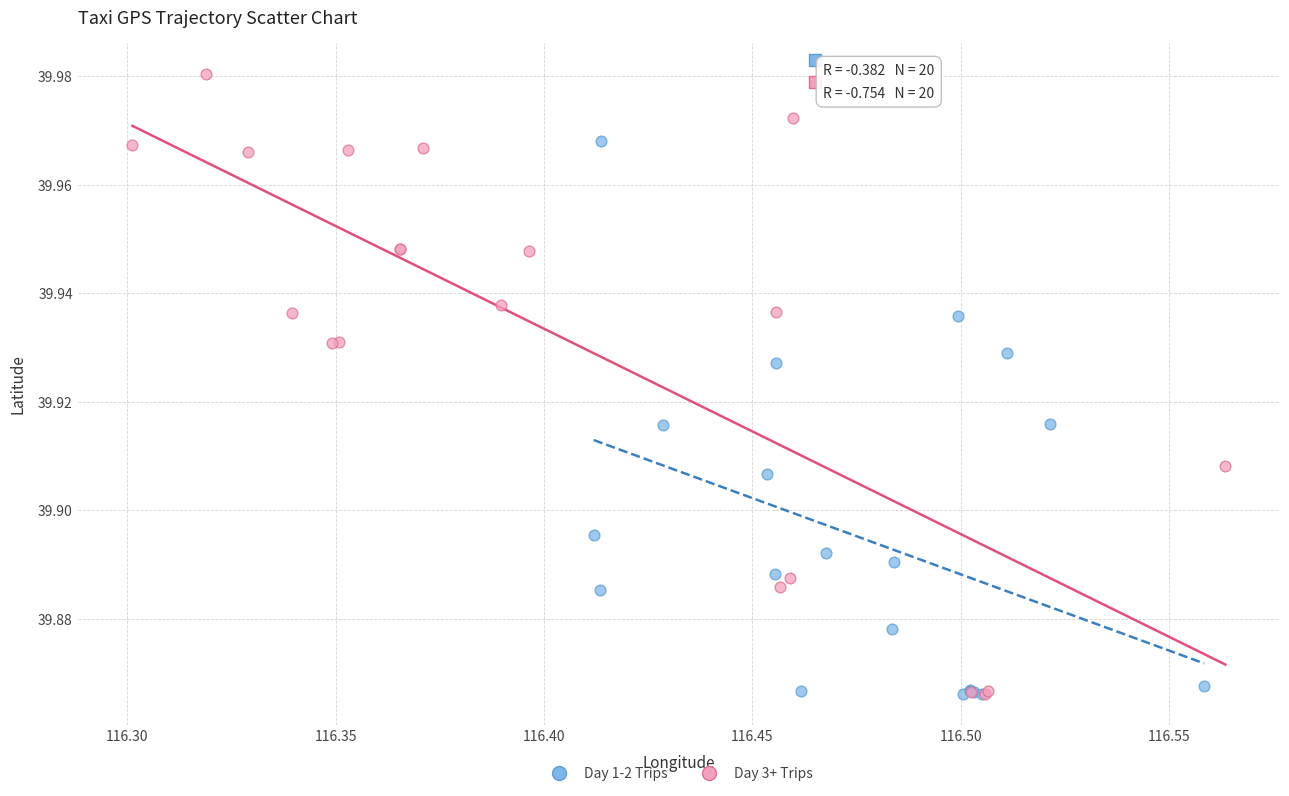

Which series reaches the maximum Y coordinate?

Day 3+ Trips